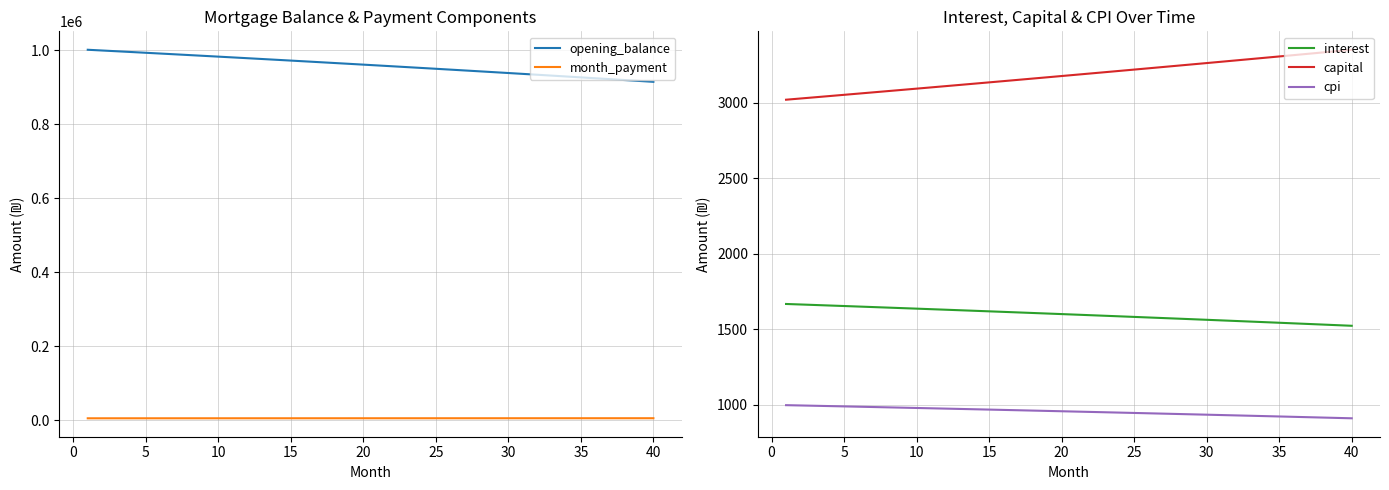

What is the minimum value for capital?

3021.6